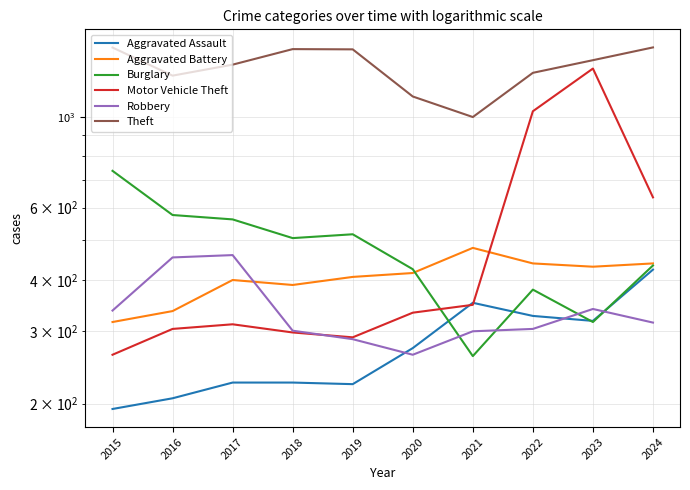

Reading left to right, what are all the values shown in this chart?

Aggravated Assault: 194	206	225	225	223	273	352	327	318	424
Aggravated Battery: 316	336	400	389	407	416	479	439	431	439
Burglary: 738	576	562	506	517	425	261	379	316	434
Motor Vehicle Theft: 263	304	312	298	290	333	348	1031	1310	636
Robbery: 337	454	460	301	287	263	300	304	340	315
Theft: 1474	1259	1339	1461	1459	1120	998	1279	1373	1475